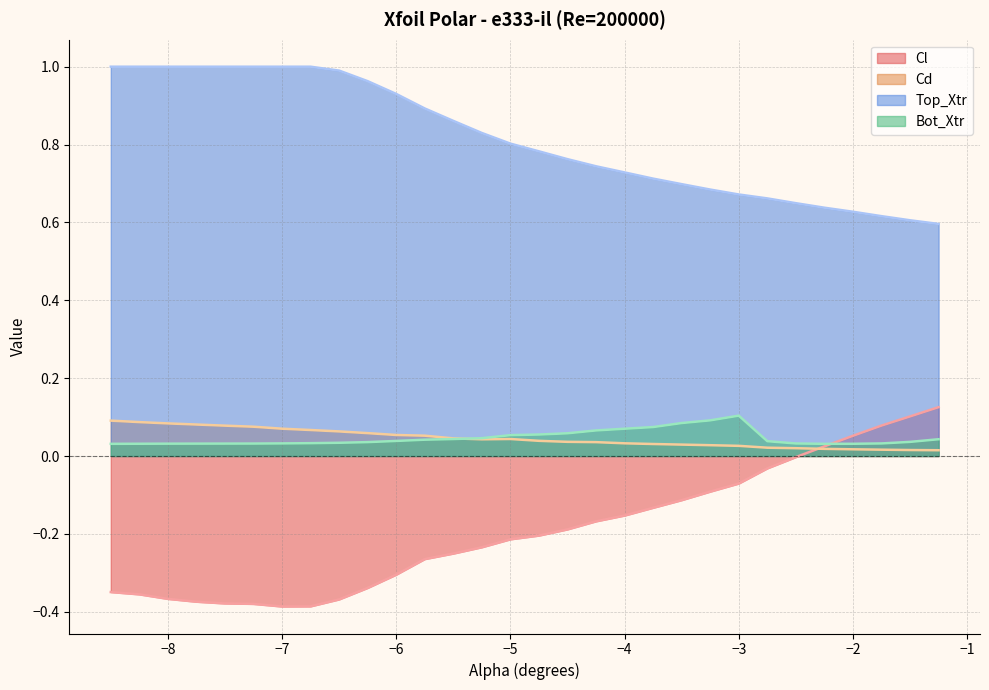

What is the label of the 18th point from the right?

-5.5